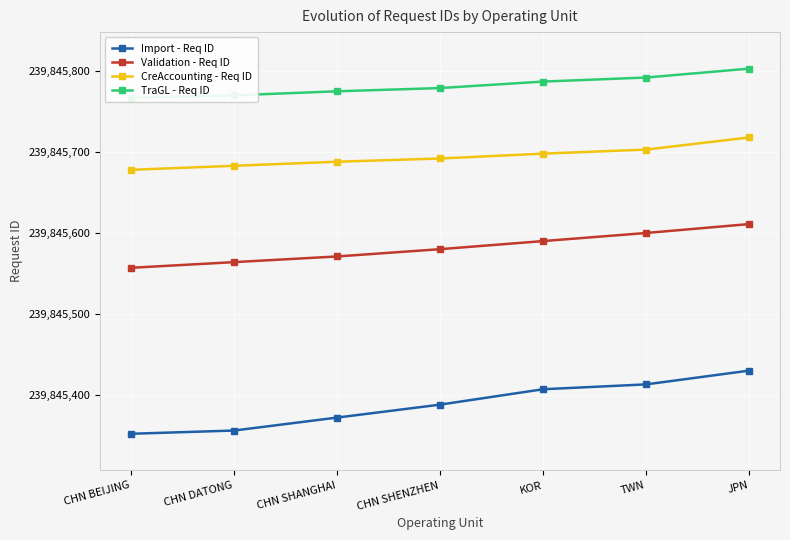

What are all the series names shown in the legend?

Import - Req ID, Validation - Req ID, CreAccounting - Req ID, TraGL - Req ID